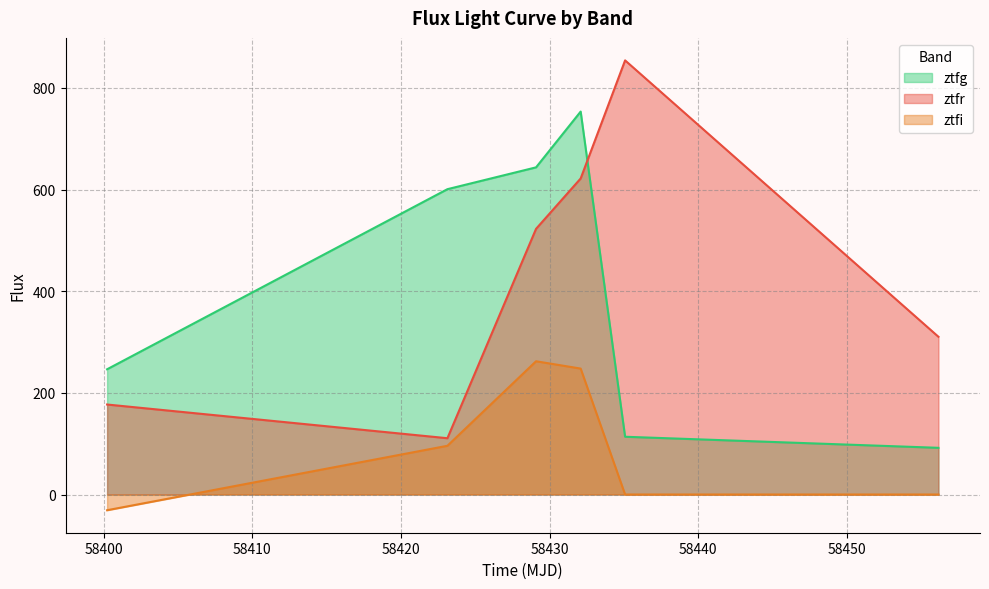

At which category does the chart reach its minimum across all series?

58400.23839120008